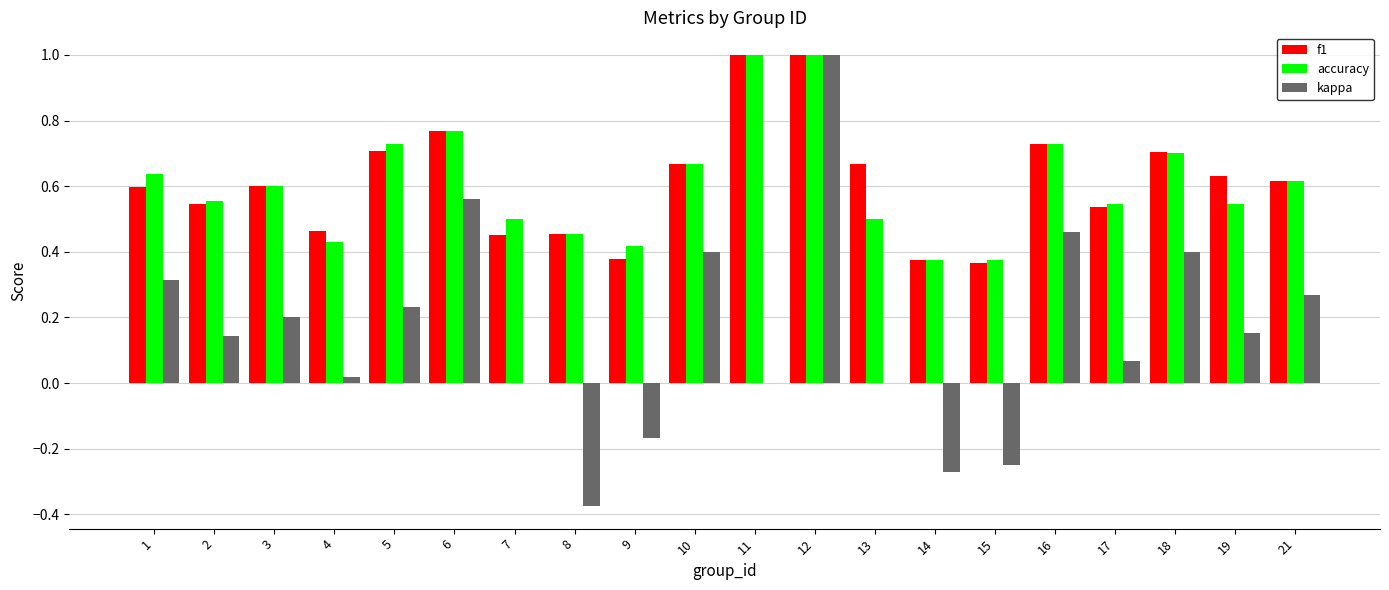

What is the sum of the kappa values at 19 and 12?

1.2